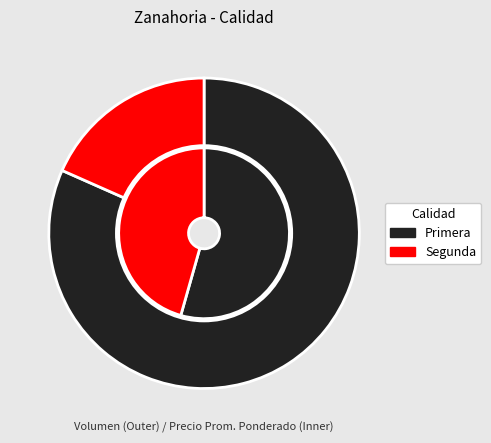

Rank the categories by value from lowest to highest.

Segunda, Primera